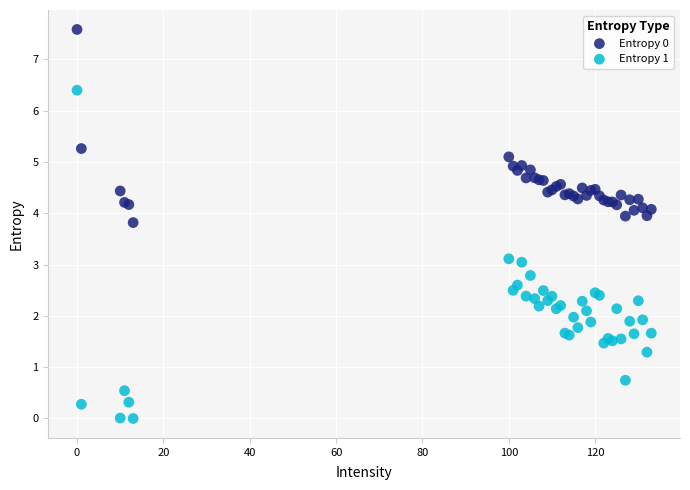

Which series reaches the minimum Y coordinate?

Entropy 1